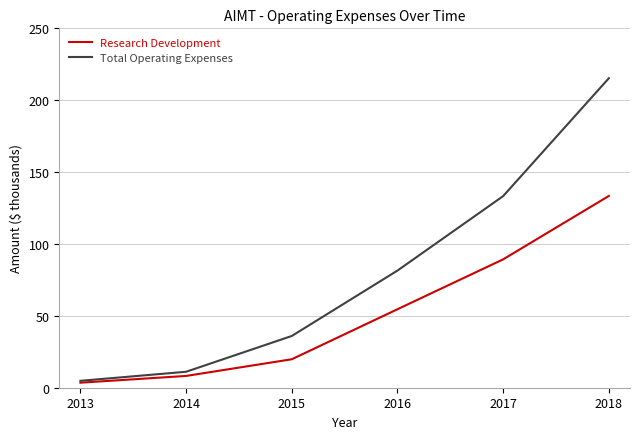

Rank the series by their maximum value, from lowest to highest.

Research Development, Total Operating Expenses